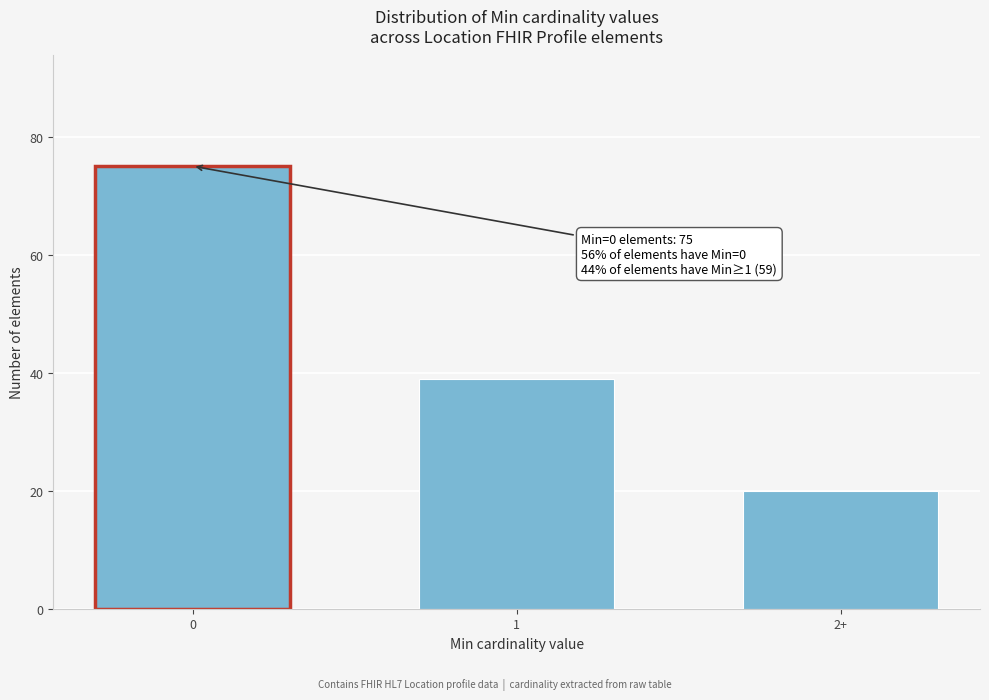

Reading left to right, extract all data points from this chart.

0=75	1=39	2+=20